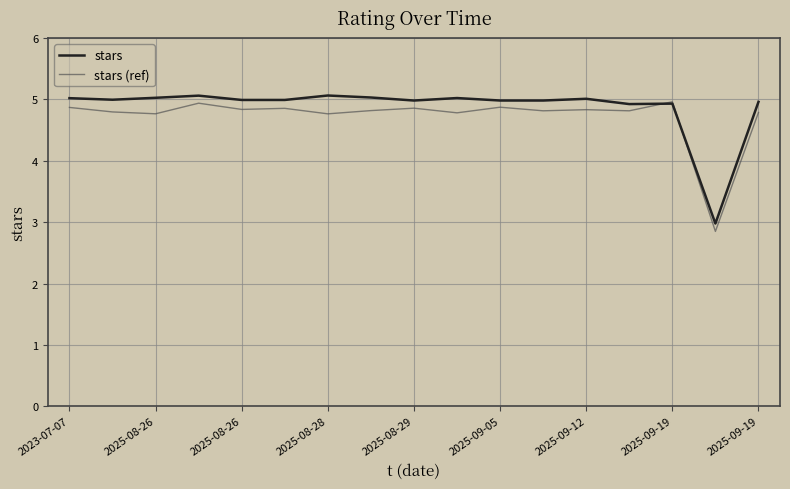

Which series has the widest spread of values?

stars (ref)